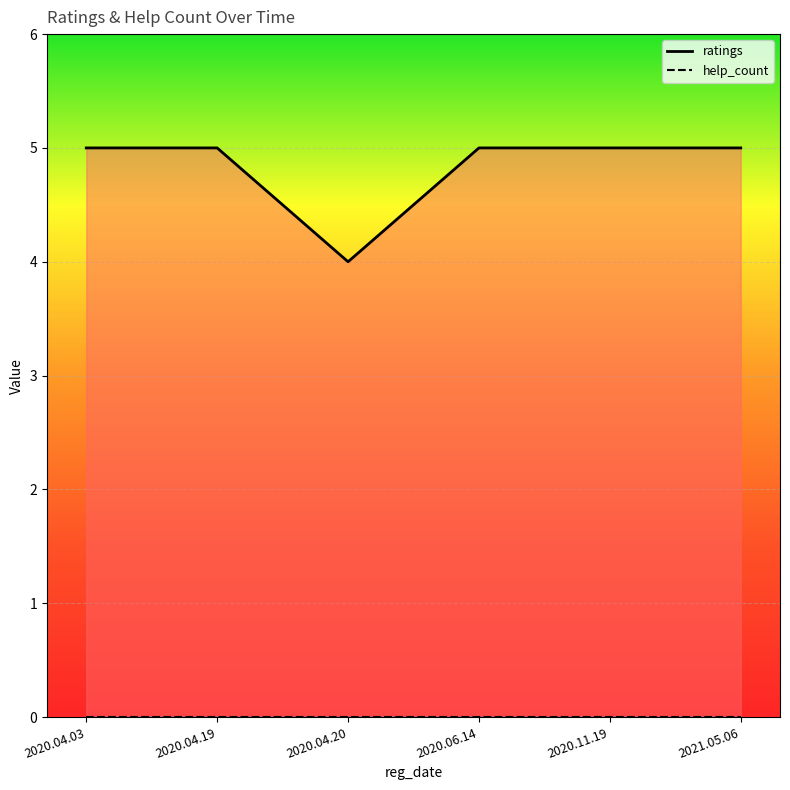

How many data points are less than 5?

1